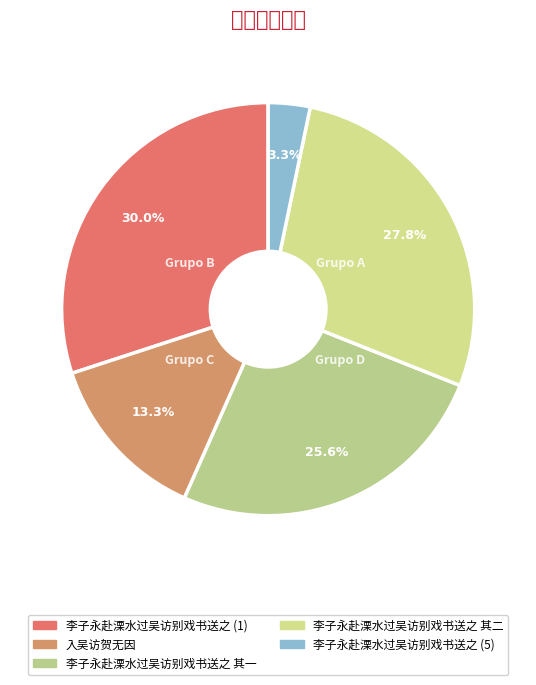

To the nearest percent, what is the difference between the largest and smallest slice percentages?

27%